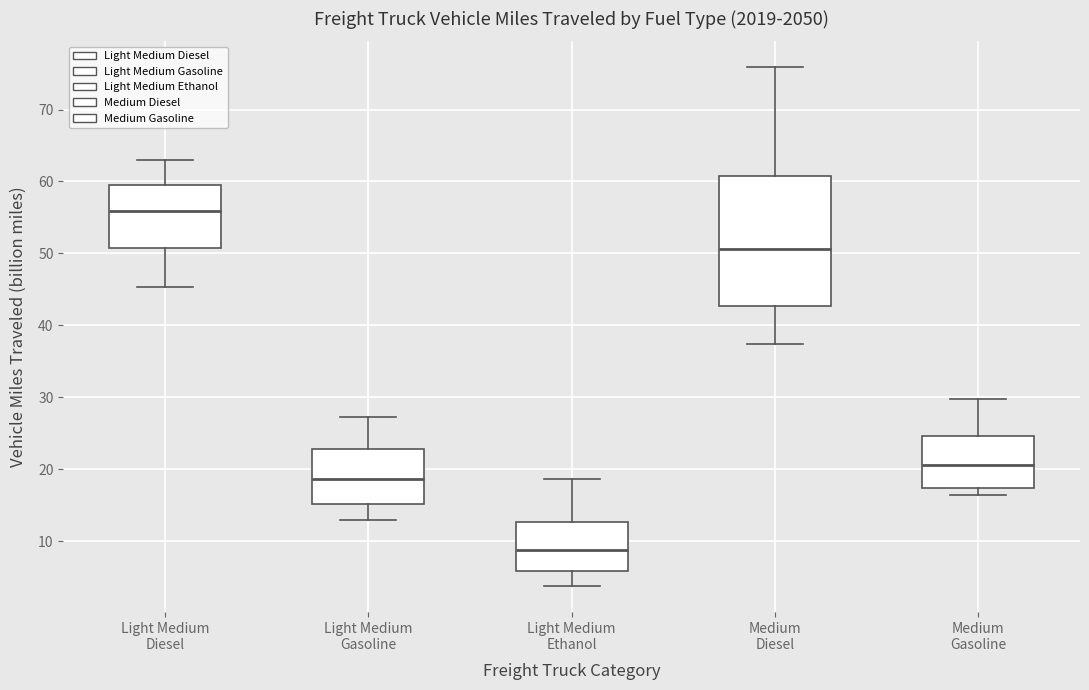

Where does the lower whisker of the box for Light Medium Ethanol end on the y-axis? The values are not printed on the chart, so give them approximately, as read against the axis.

4